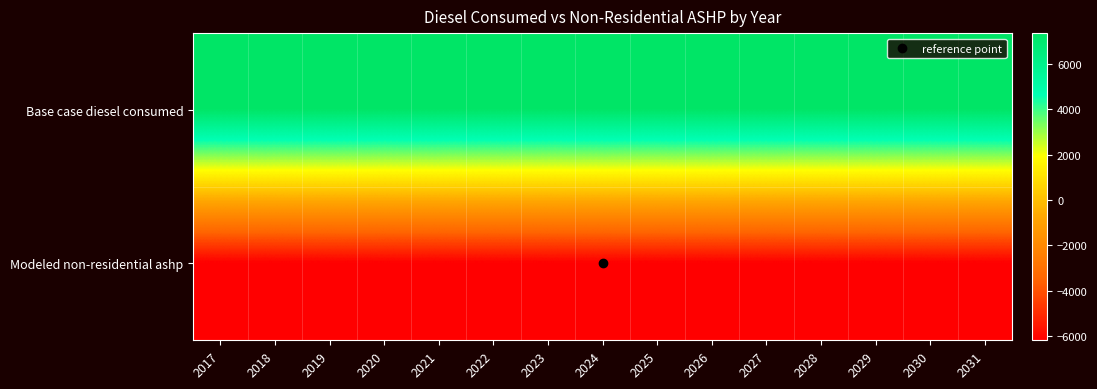

Which label corresponds to the smallest value in the chart?

2017